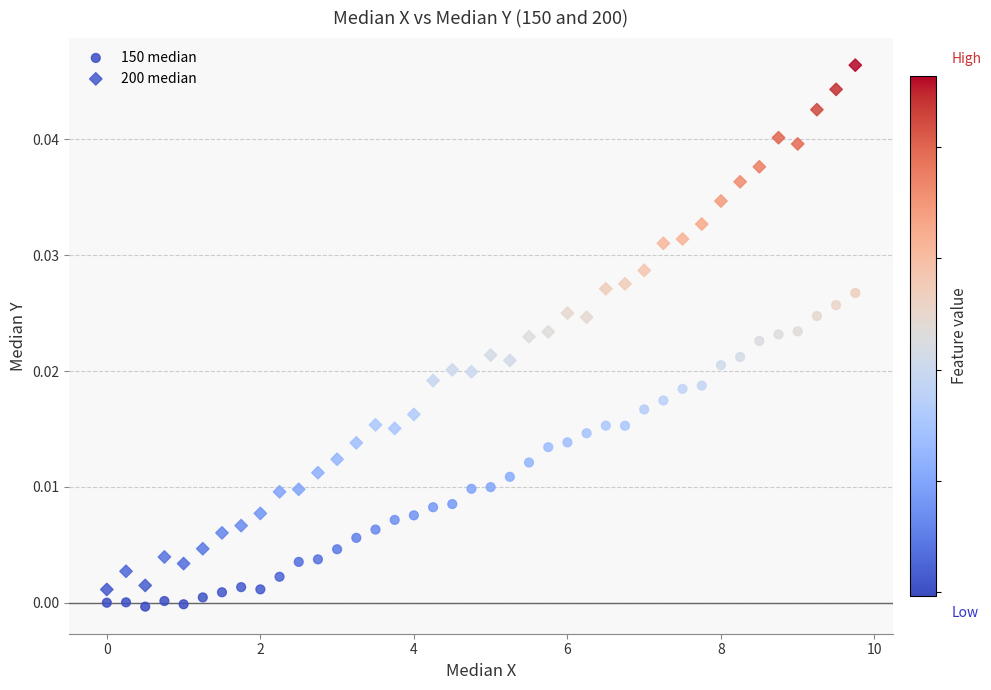

What are all the series names shown in the legend?

150 median, 200 median